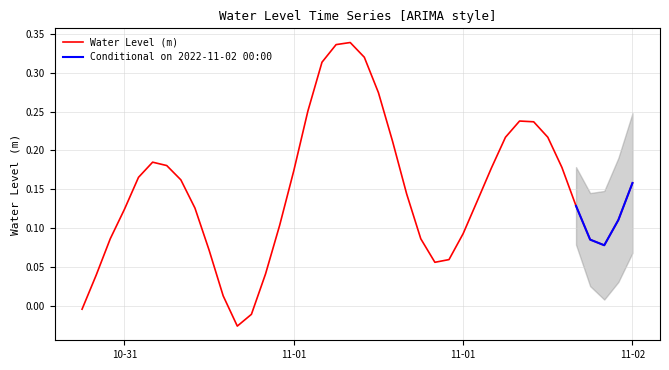

What is the difference between the second highest and second lowest values?

0.3